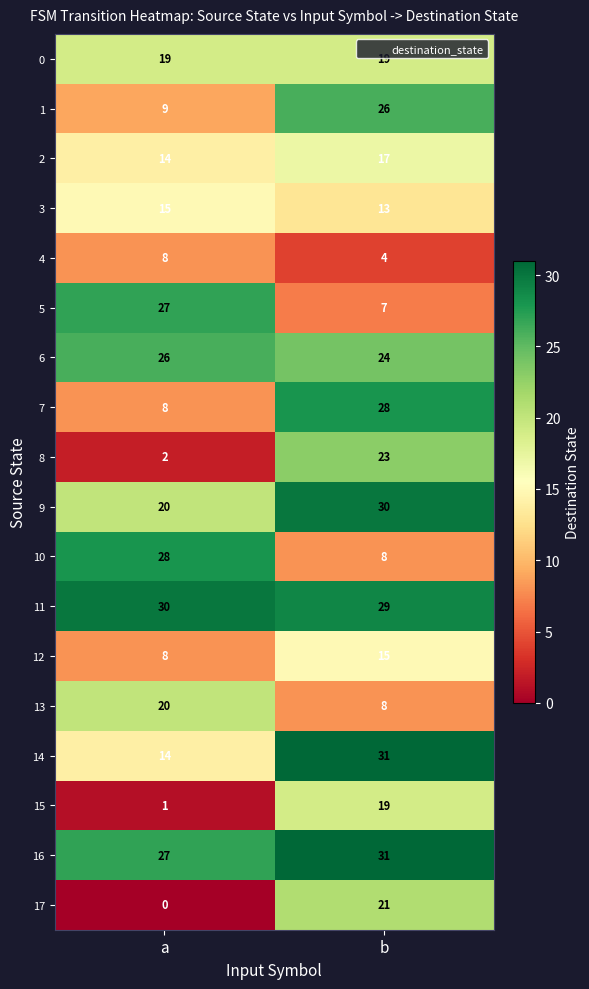

Which category has the lowest value across all series?

a